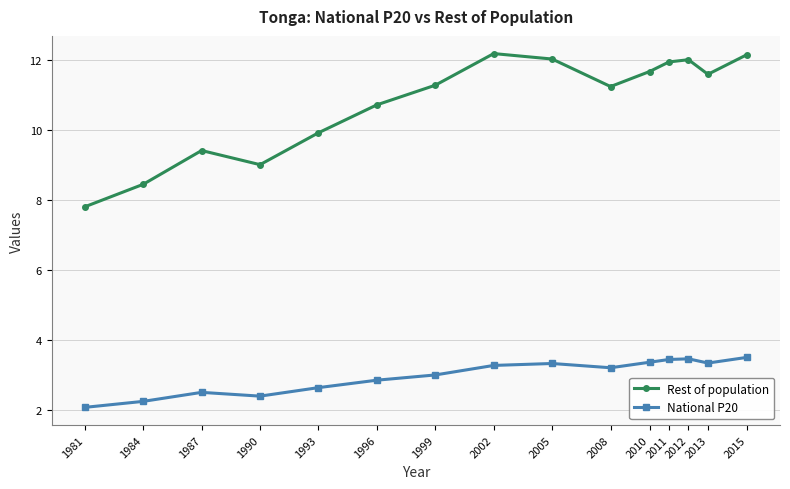

What is the maximum value shown in the chart?

12.2